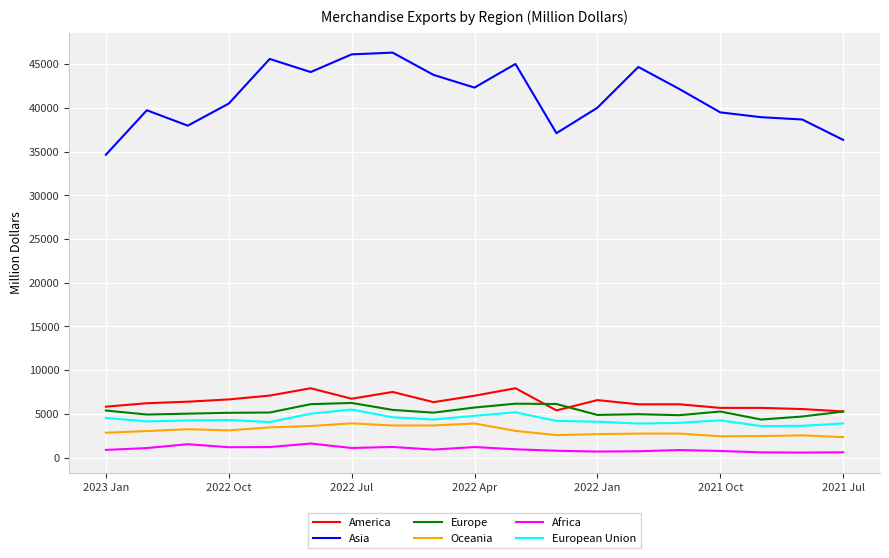

What is the maximum value shown in the chart?

46328.8